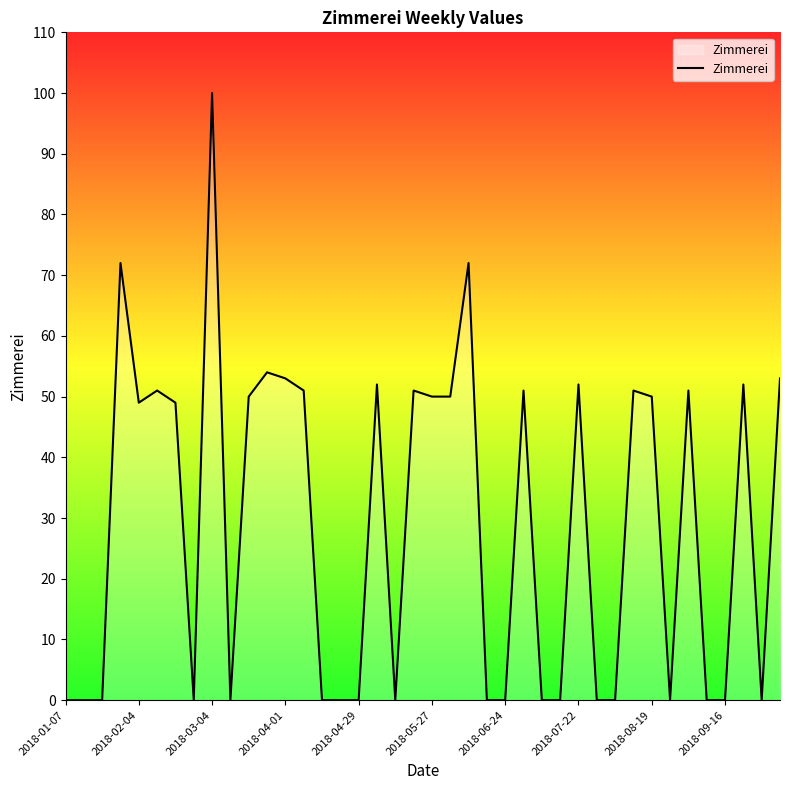

Count the number of categories in the chart.

40